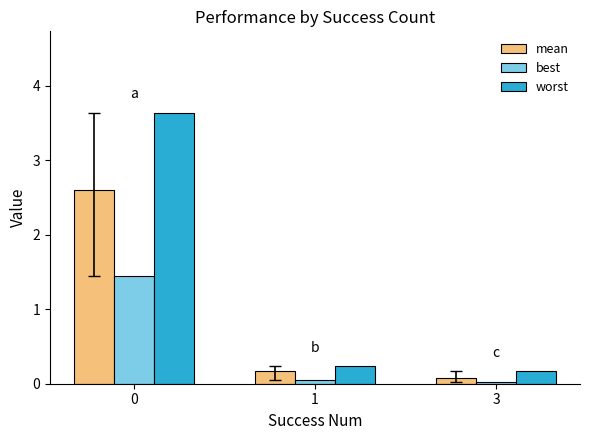

Which series changed the most between 1 and 3?

mean